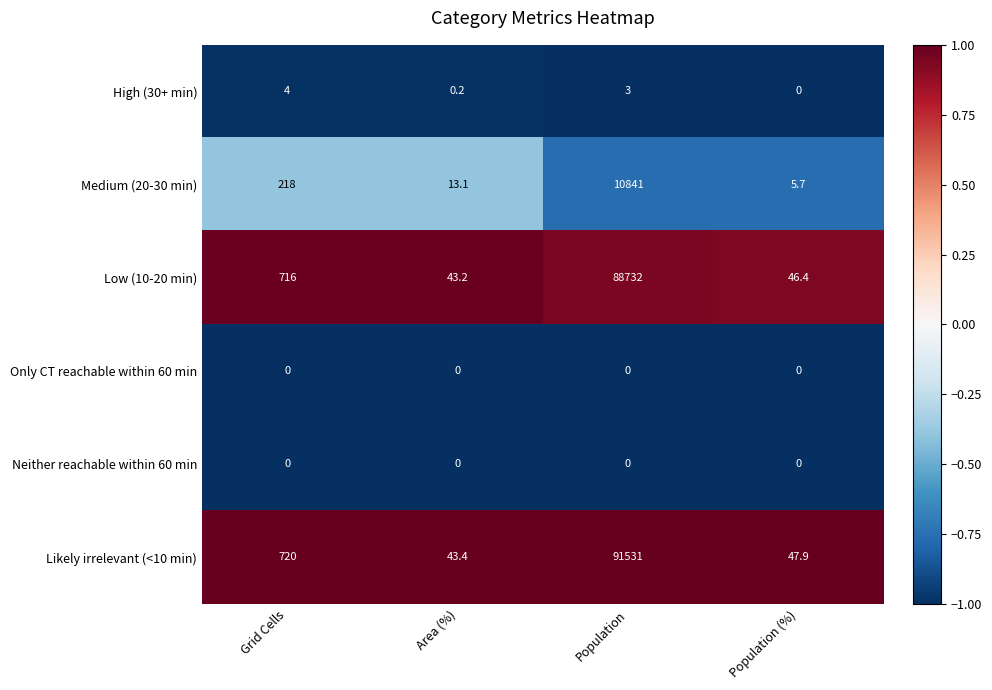

Which category has the highest value across all series?

Population